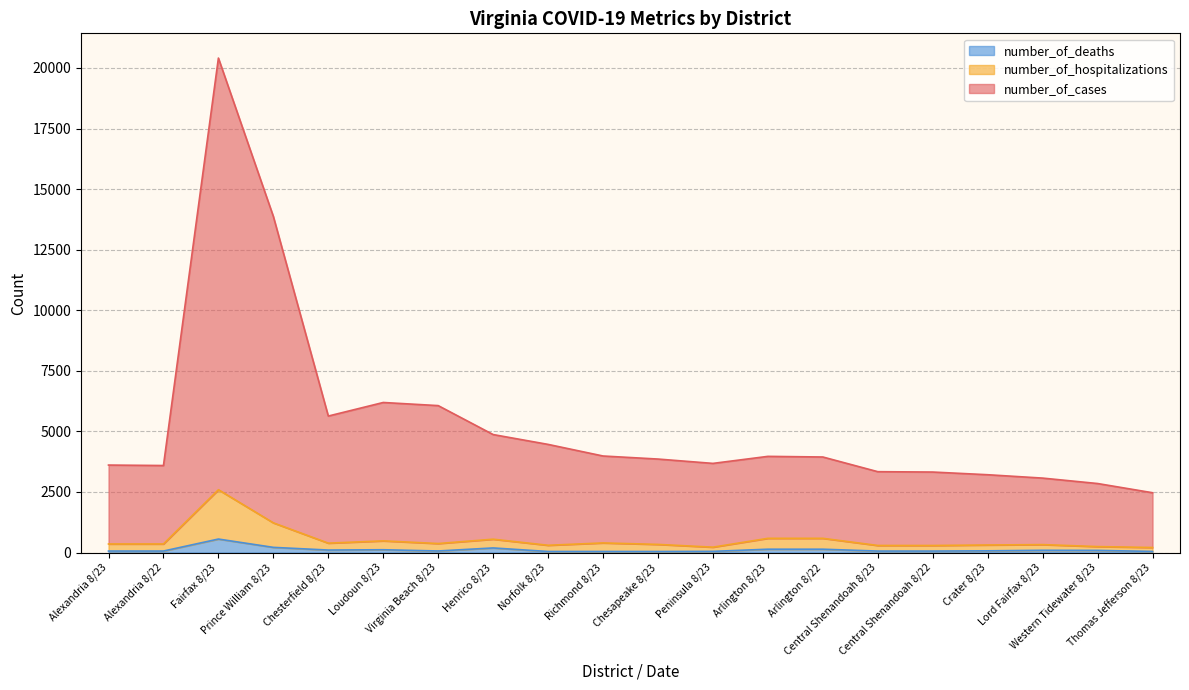

True or false: number_of_hospitalizations and number_of_deaths cross at least once.

False